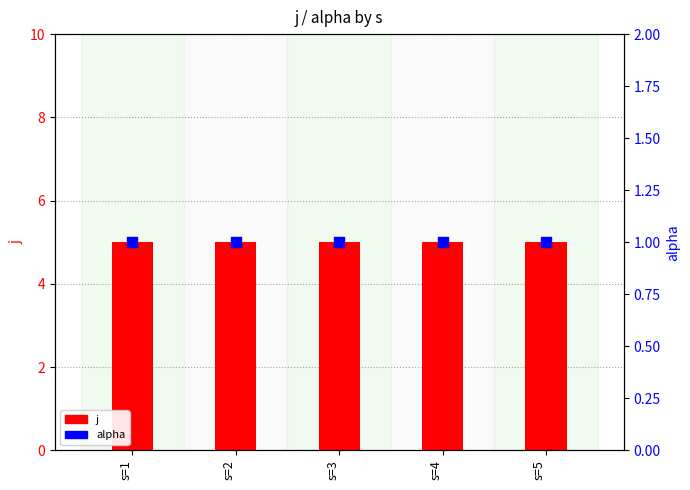

What are all the series names shown in the legend?

j, alpha